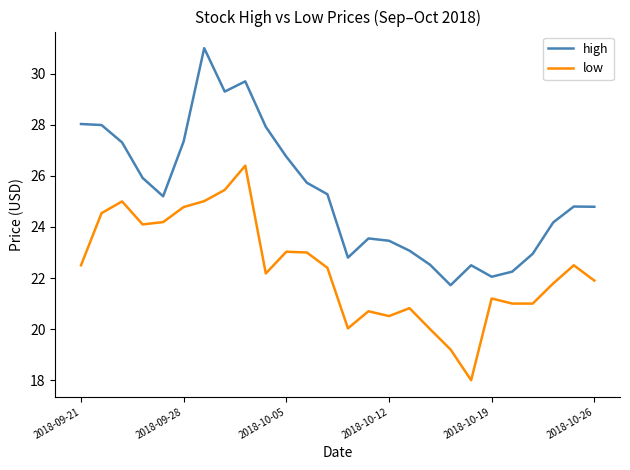

Which series has the largest total across all categories?

high